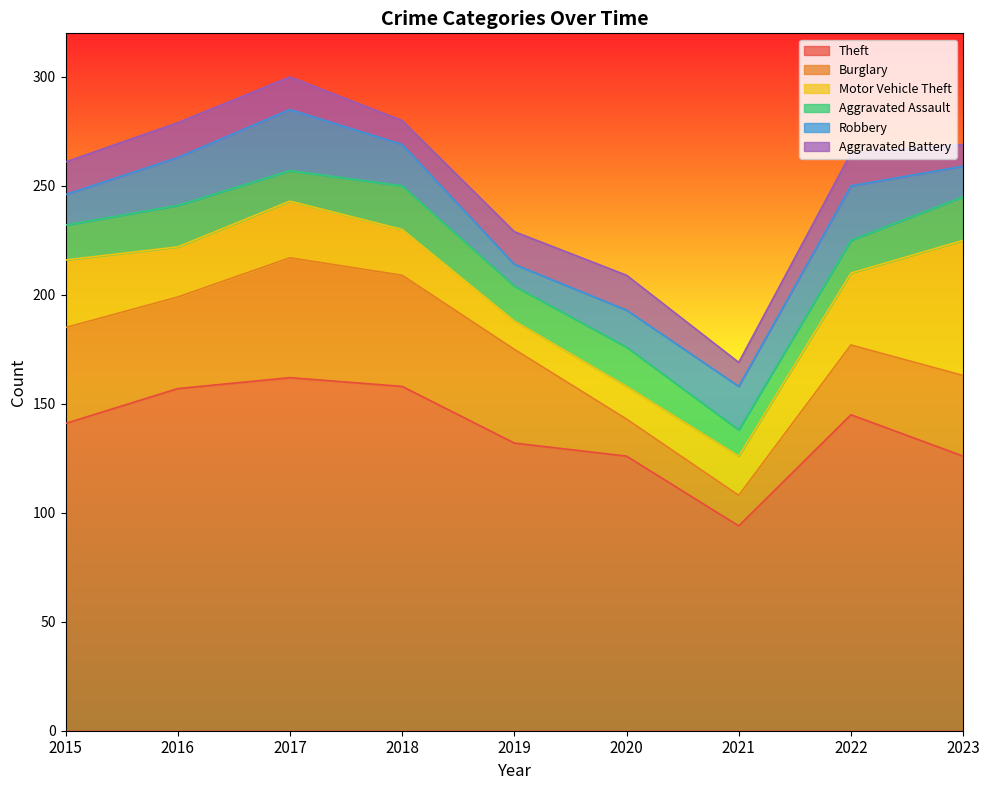

What is the total value across all series at 2019?

229